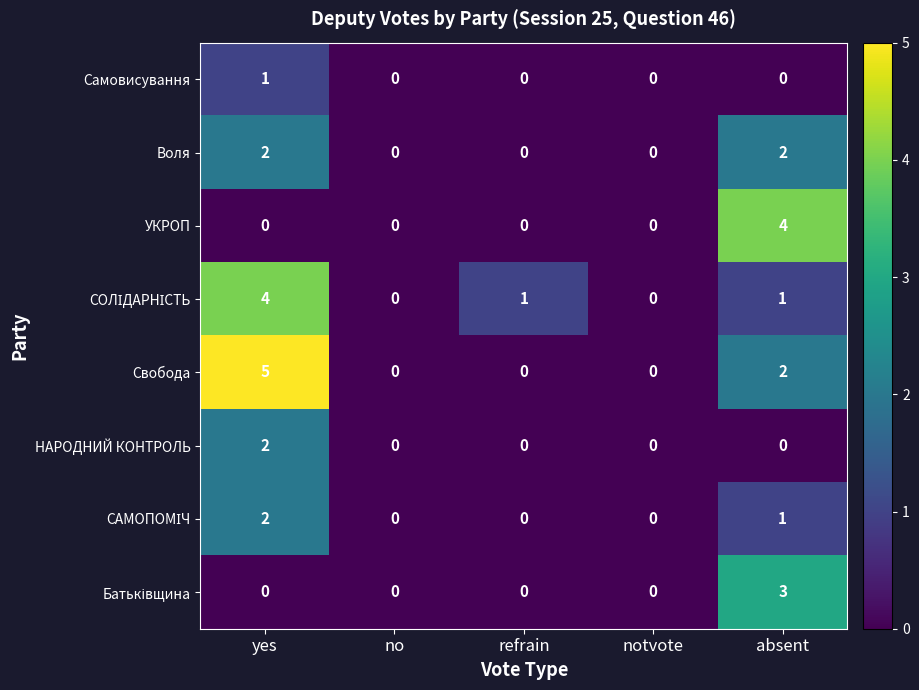

How many data points in Самовисування are above 0?

1